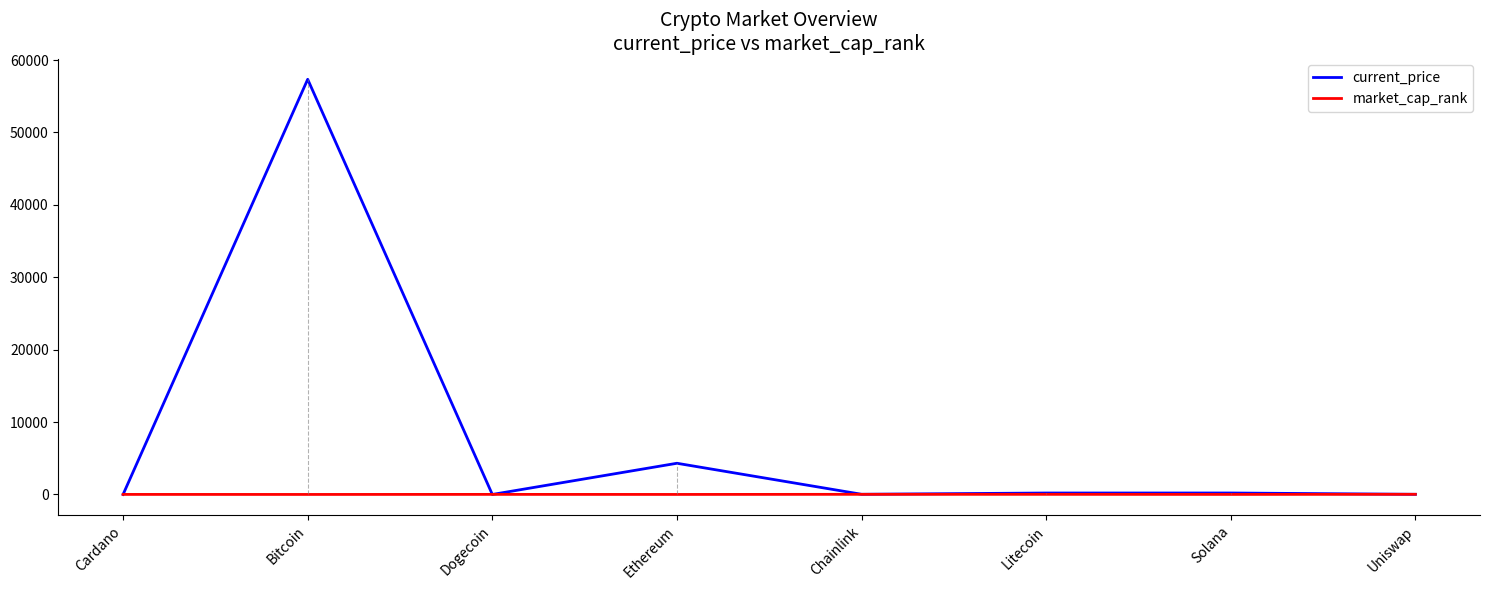

Which series has the largest total across all categories?

current_price